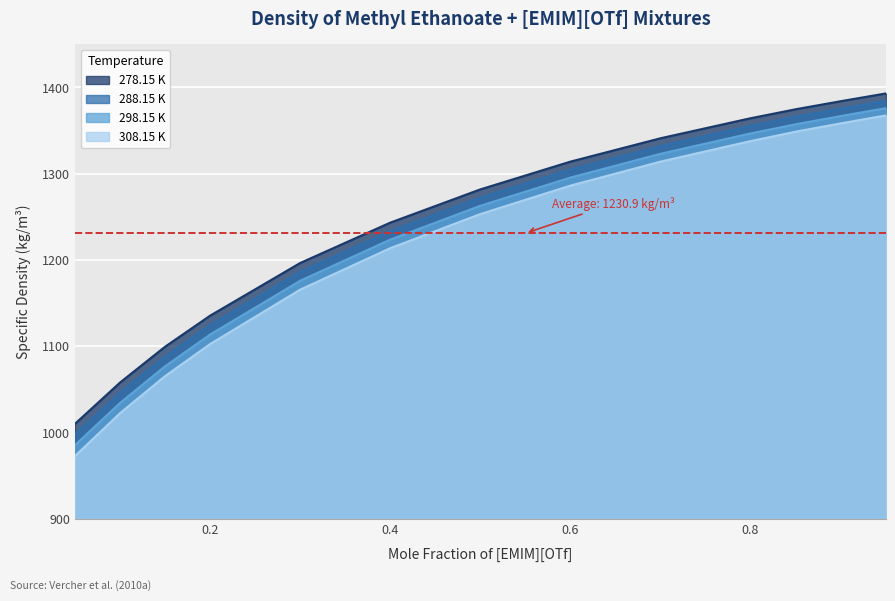

Is the value of 288.15 K at 0.7 greater than the value of 298.15 K at 0.4997?

Yes